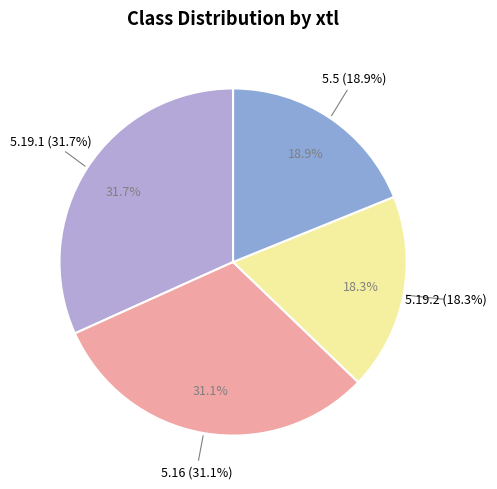

Which slice is the largest?

5.19.1